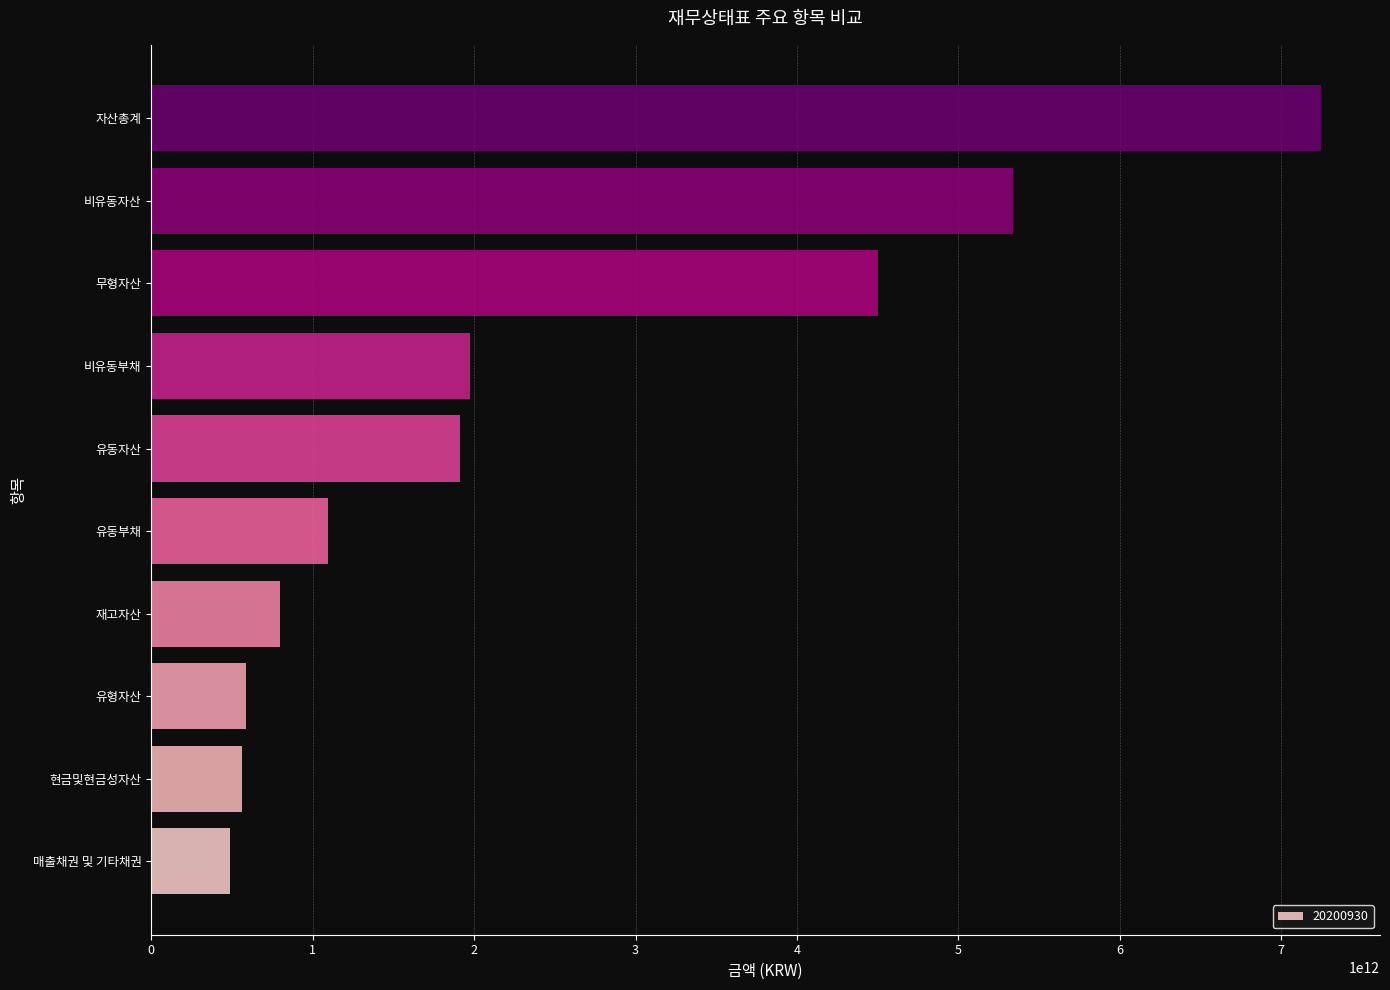

Which has a higher value, 유동부채 or 재고자산?

유동부채